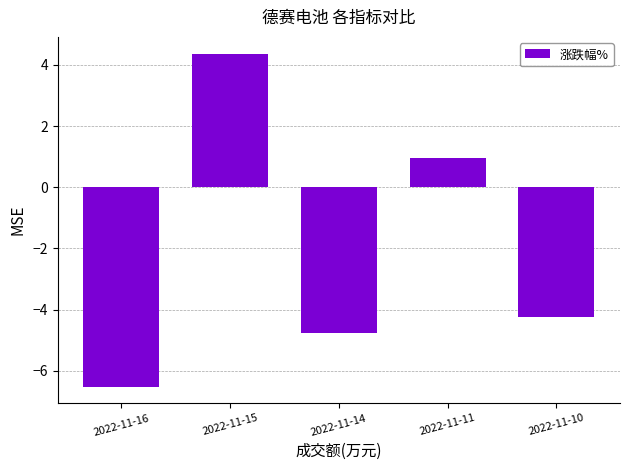

Which label corresponds to the smallest value in the chart?

2022-11-16